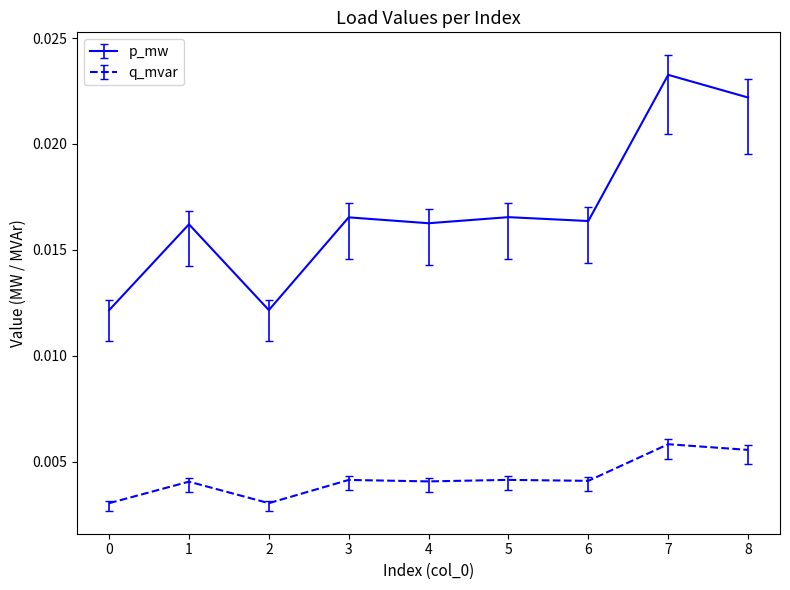

How many lines are shown in the chart?

2